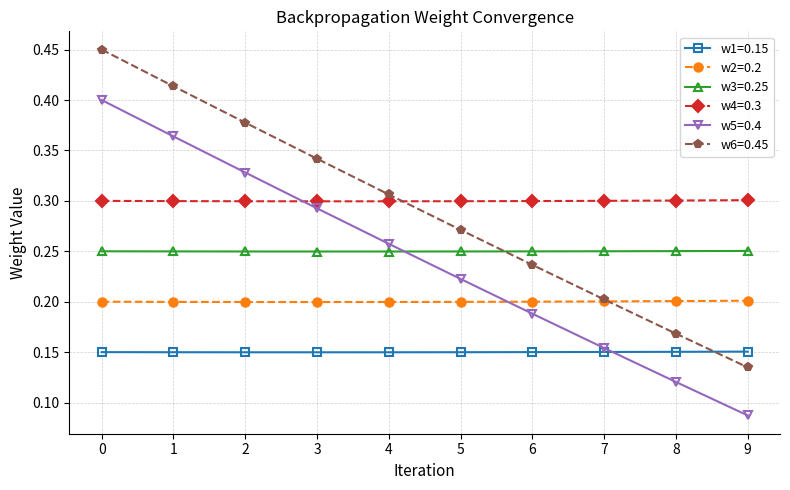

Is the value of w5=0.4 at 2 greater than the value of w1=0.15 at 1?

Yes